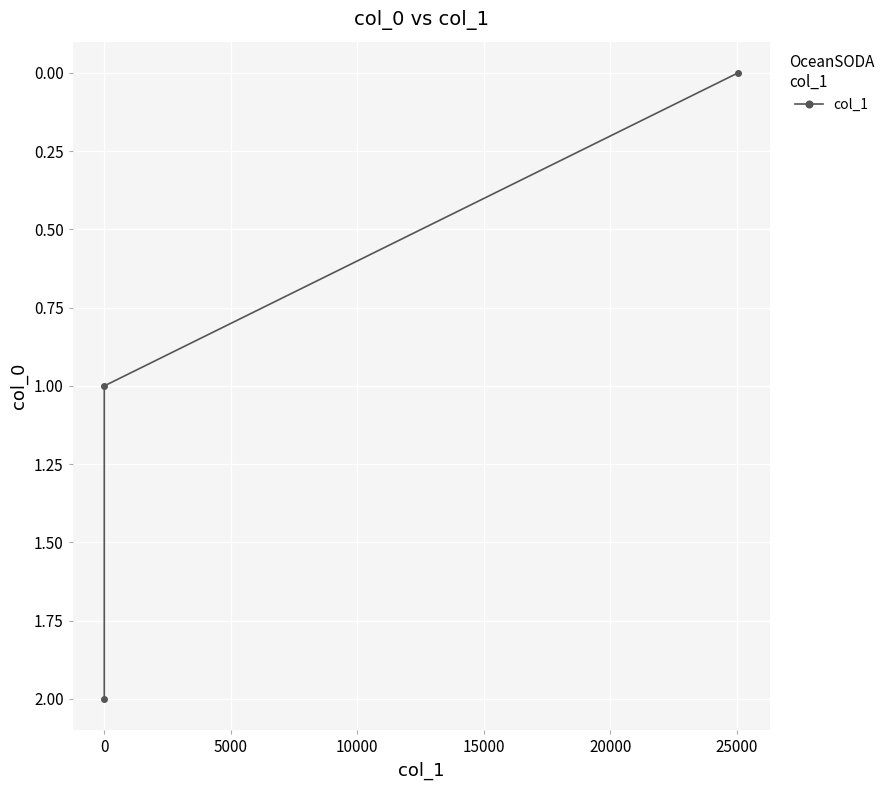

What is the sum of all values?

3